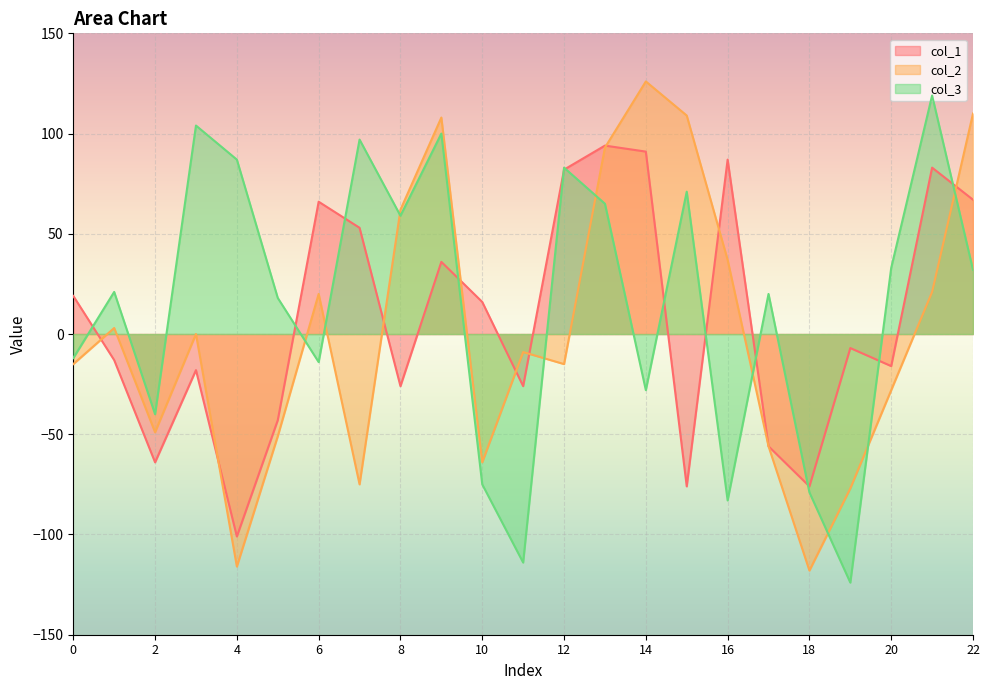

How many lines are shown in the chart?

3